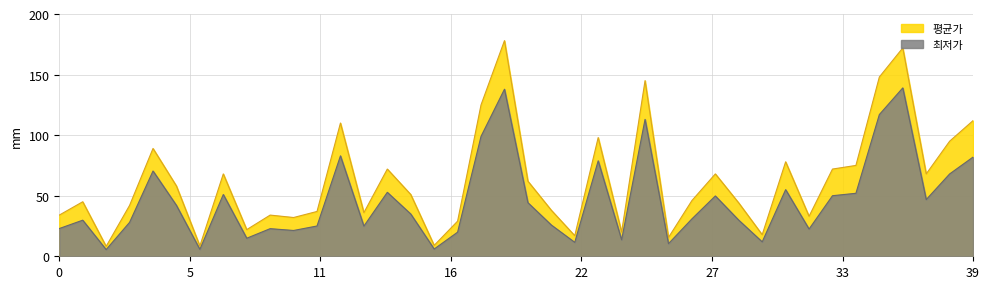

At how many categories does at least one series exceed 139?

4